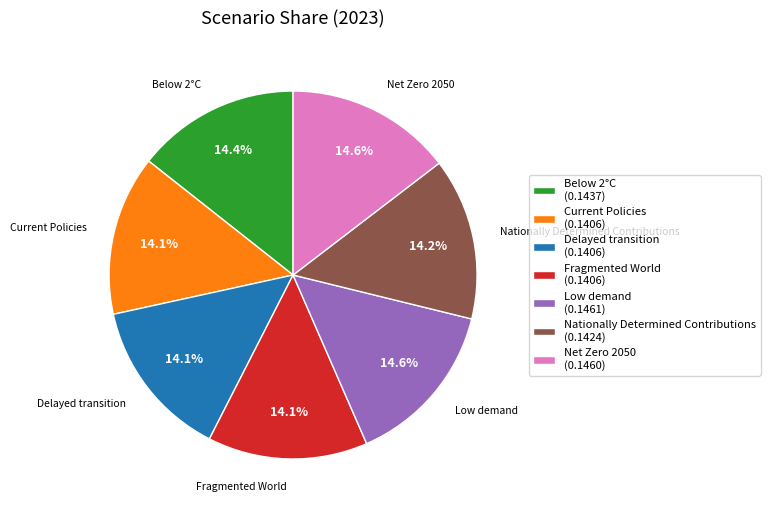

Does Net Zero 2050 (0.1460) represent more than half of the total?

No